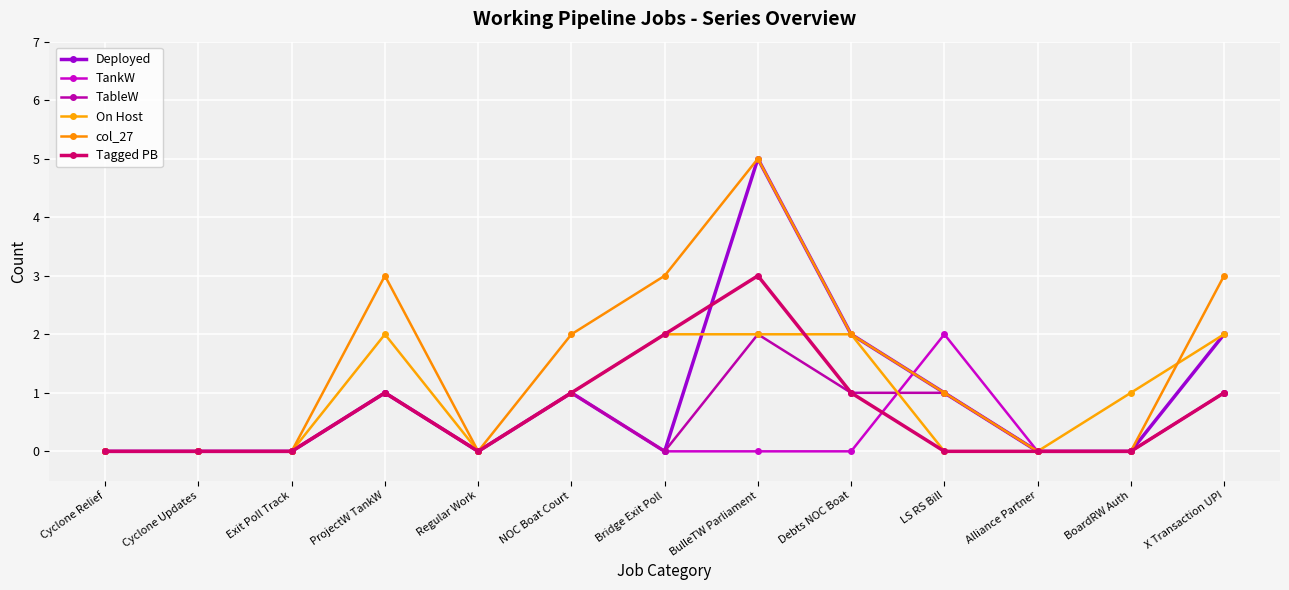

True or false: Tagged PB has more than 0 points higher than both neighbors.

True